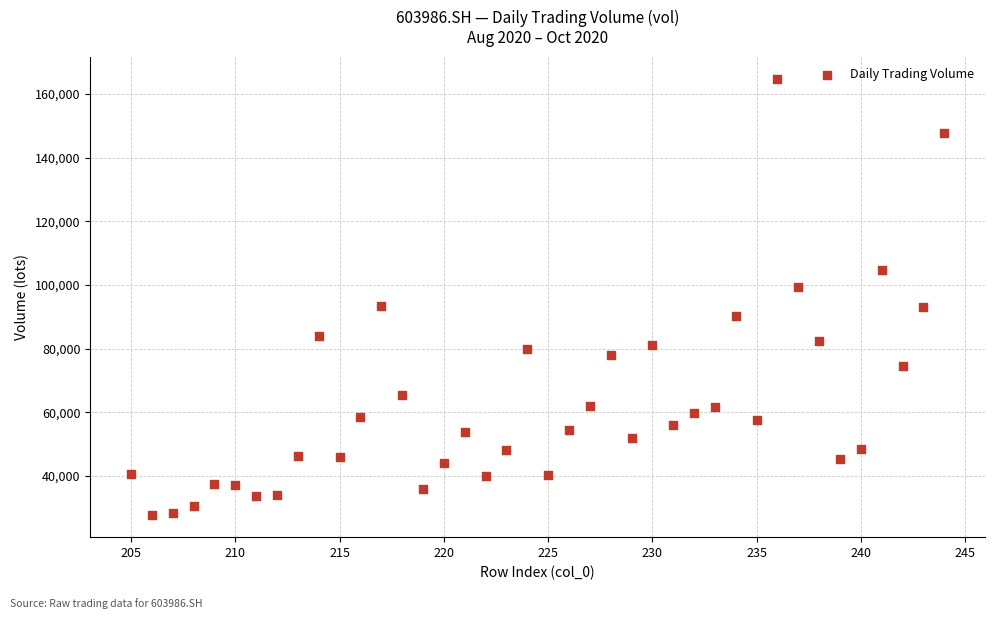

What is the range of X values (max minus min)?

39.0